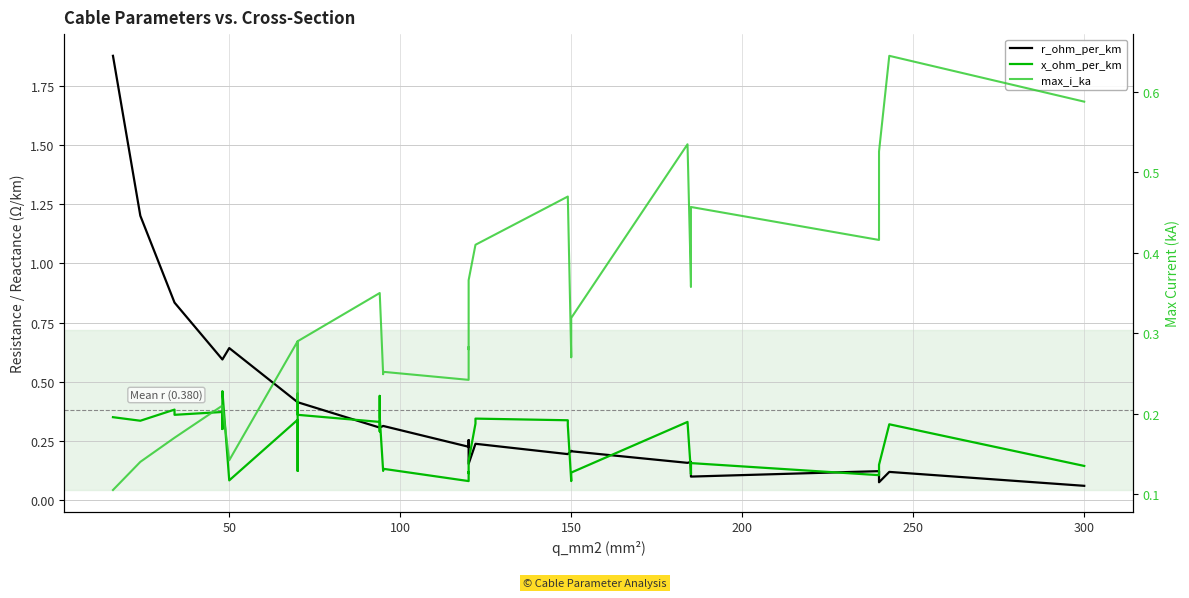

Count the max_i_ka values in the range 0 to 1.

40